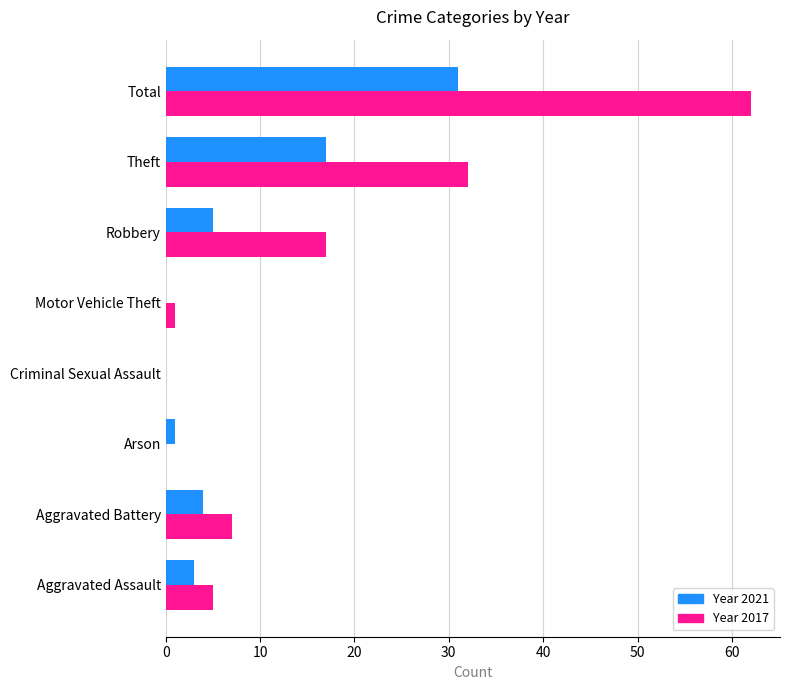

What is the total value across all series at Aggravated Assault?

8